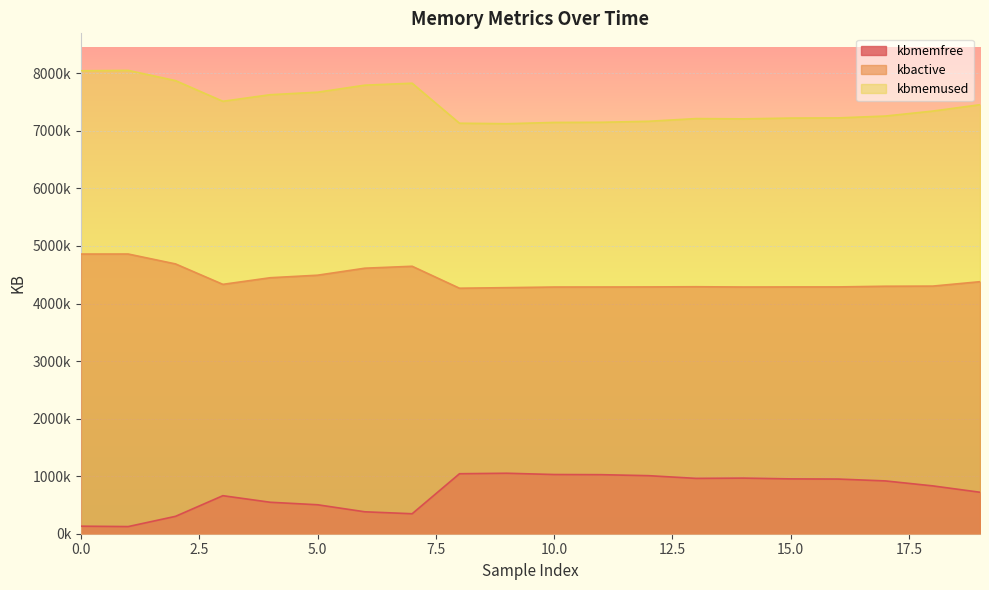

The value of kbactive at 17 is 4299848. True or false?

True